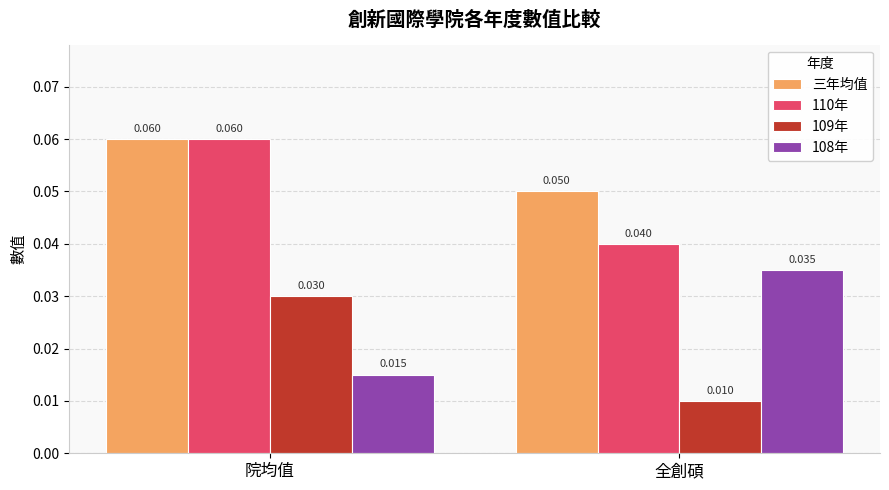

Where is 110年 nearest to the value 0?

全創碩